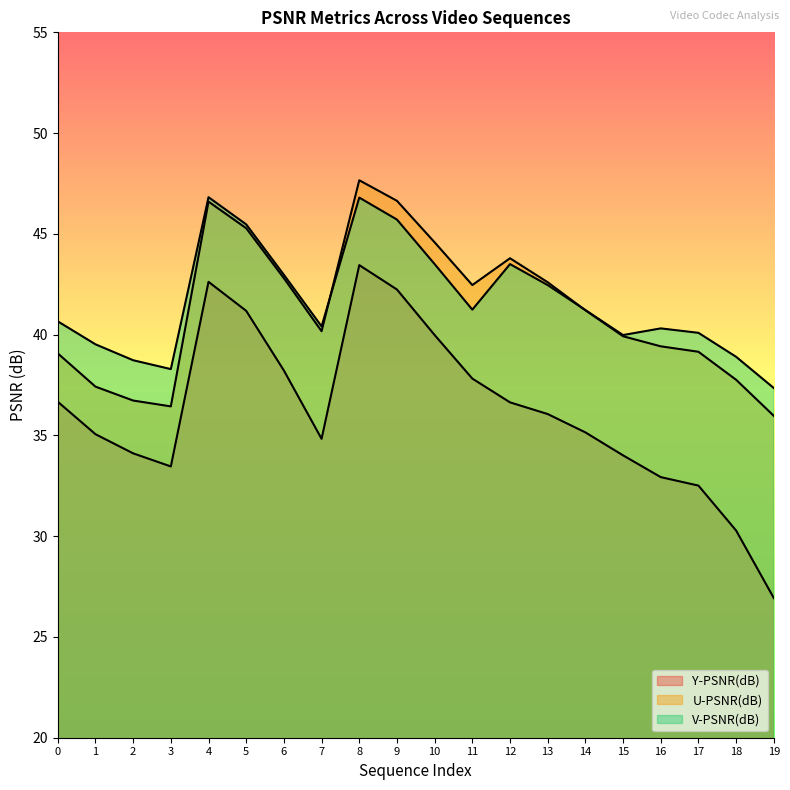

What is the lowest value of the Y-PSNR(dB) series?

26.9